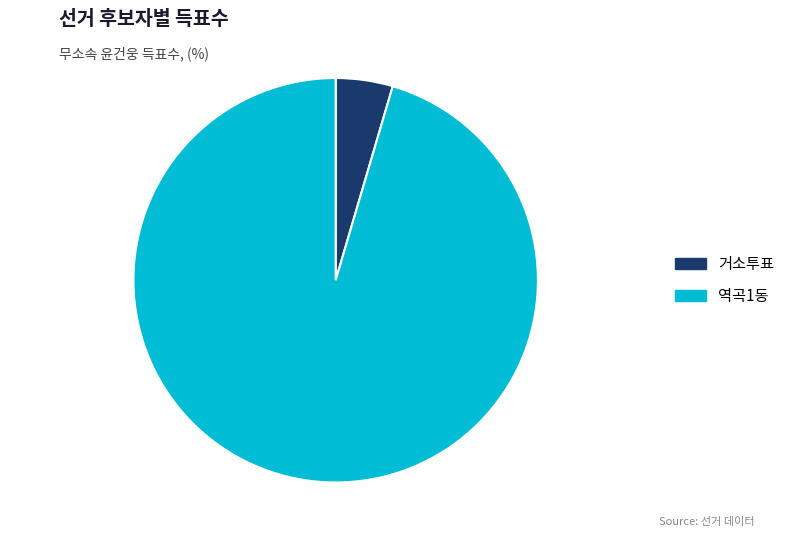

How many segments does this pie chart have?

2